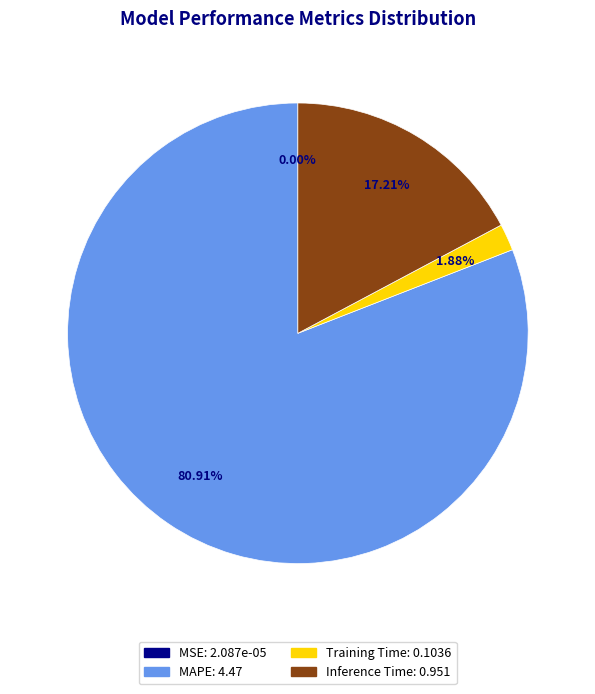

Is there a majority slice in this chart?

Yes